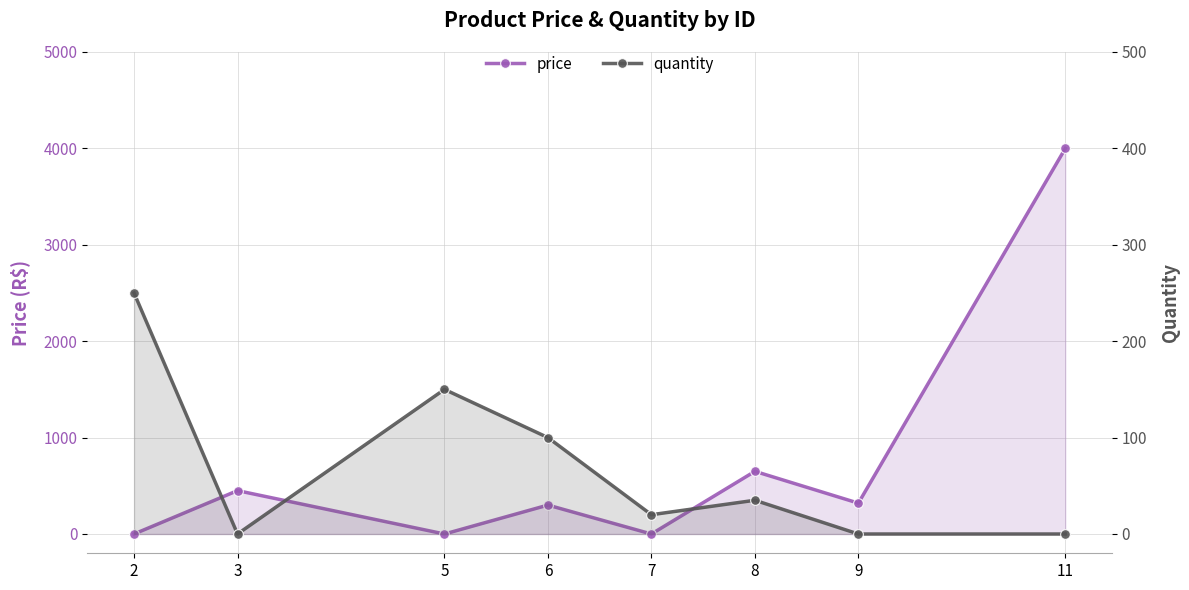

Between which two adjacent categories do price and quantity first intersect?

2 and 3